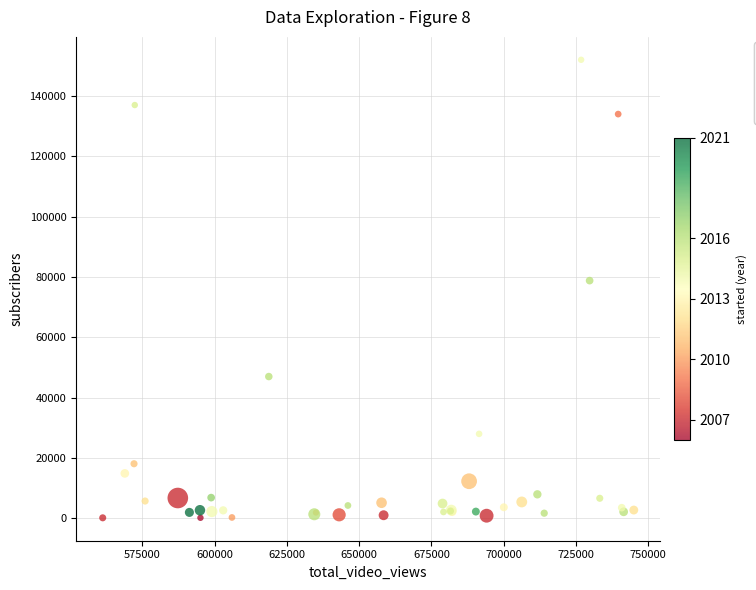

What Y value in the scatter plot is closest to 76086?

78800